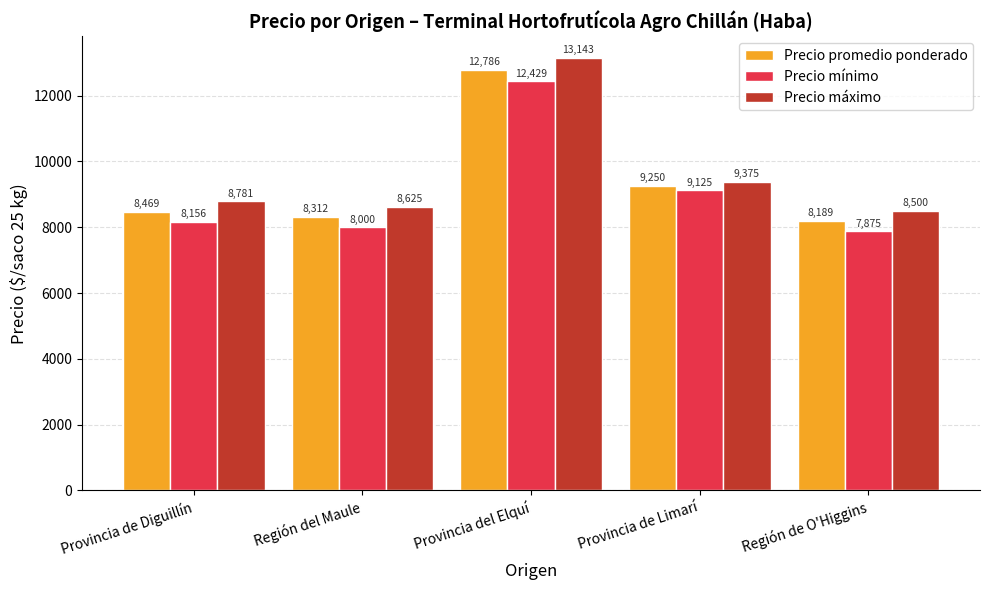

List the series in order of their overall mean, highest first.

Precio máximo, Precio promedio ponderado, Precio mínimo